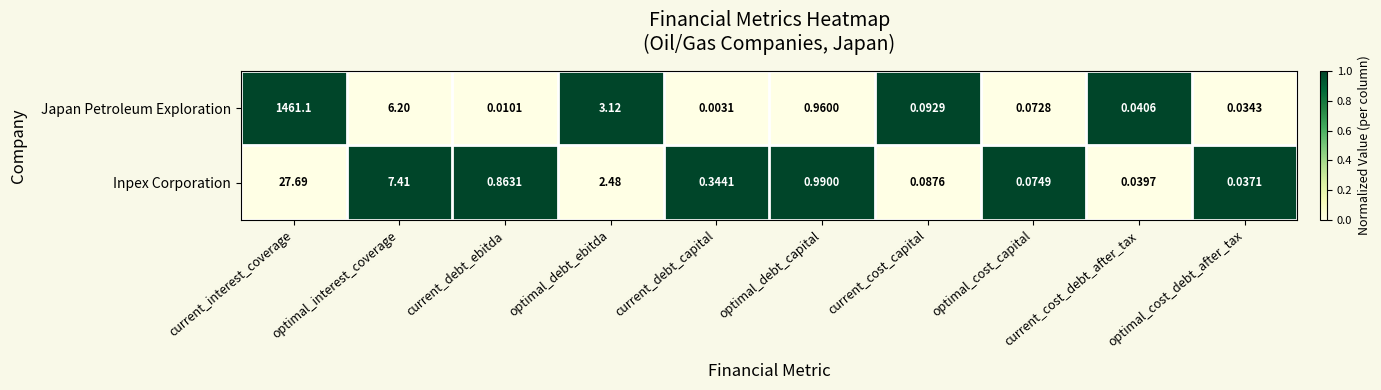

At which label is Japan Petroleum Exploration closest to 730?

optimal_interest_coverage